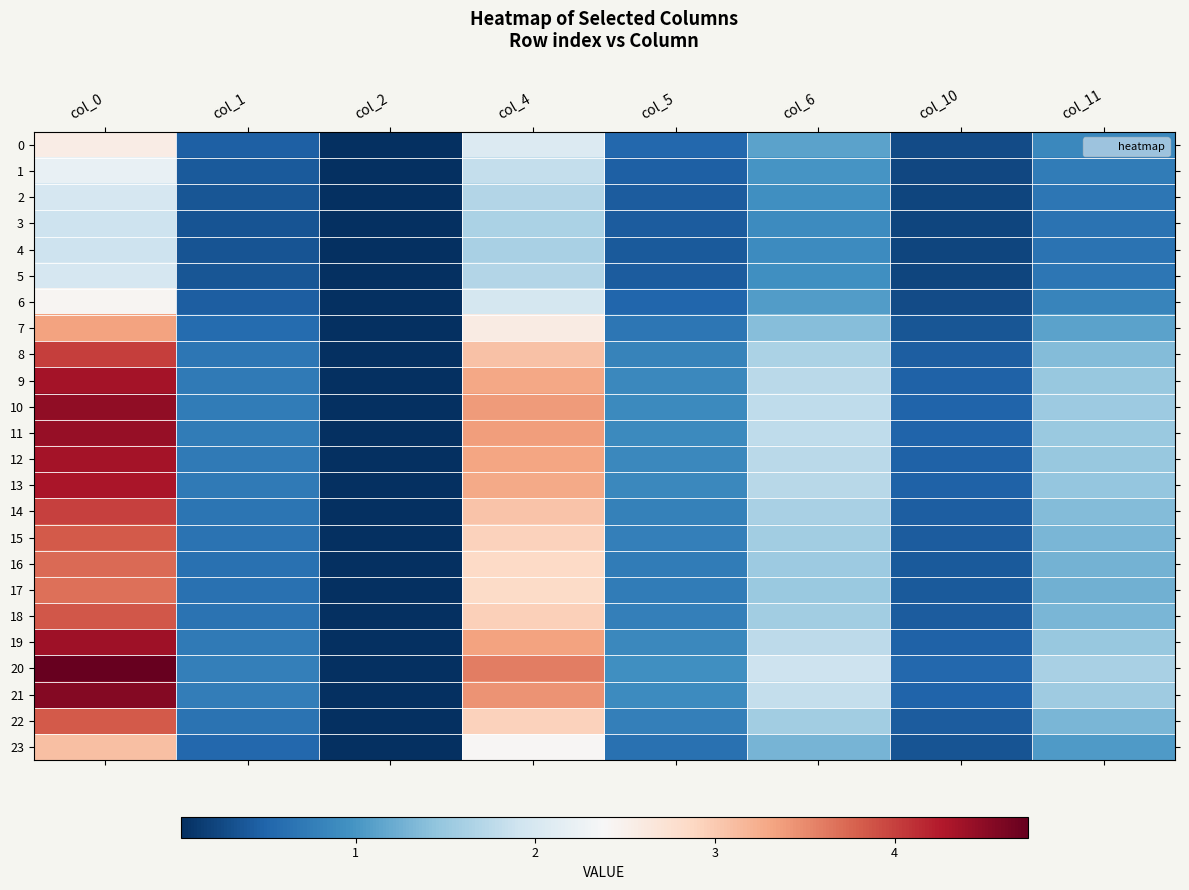

How many categories are shown in the chart?

8